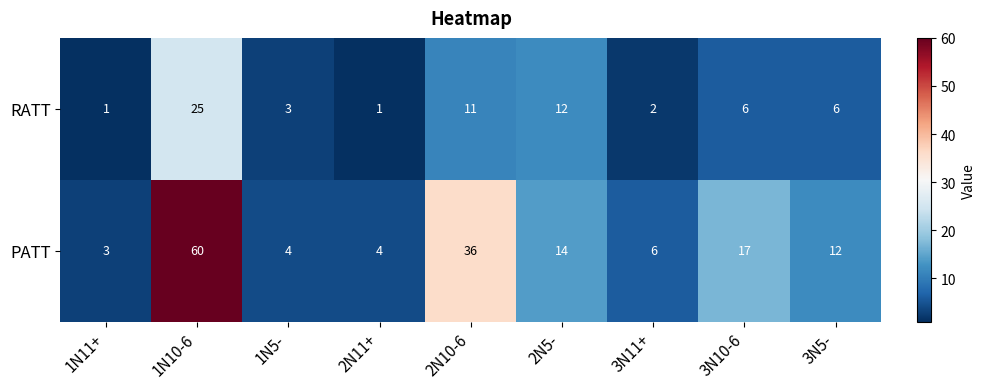

Rank the series by their average value, from highest to lowest.

PATT, RATT